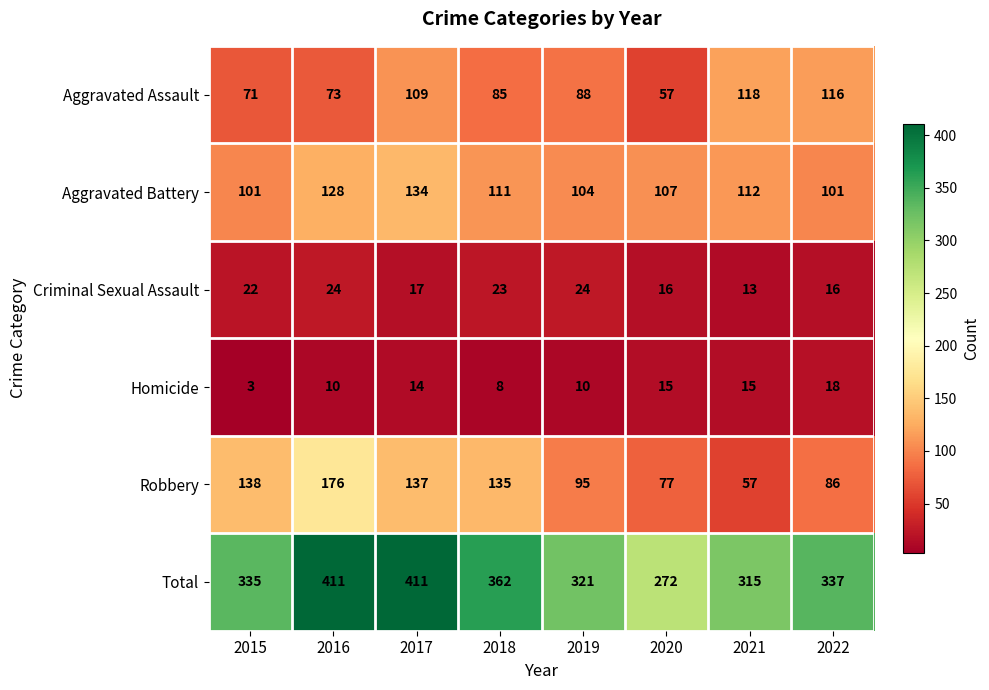

True or false: Aggravated Battery has a value of 101 at 2015.

True